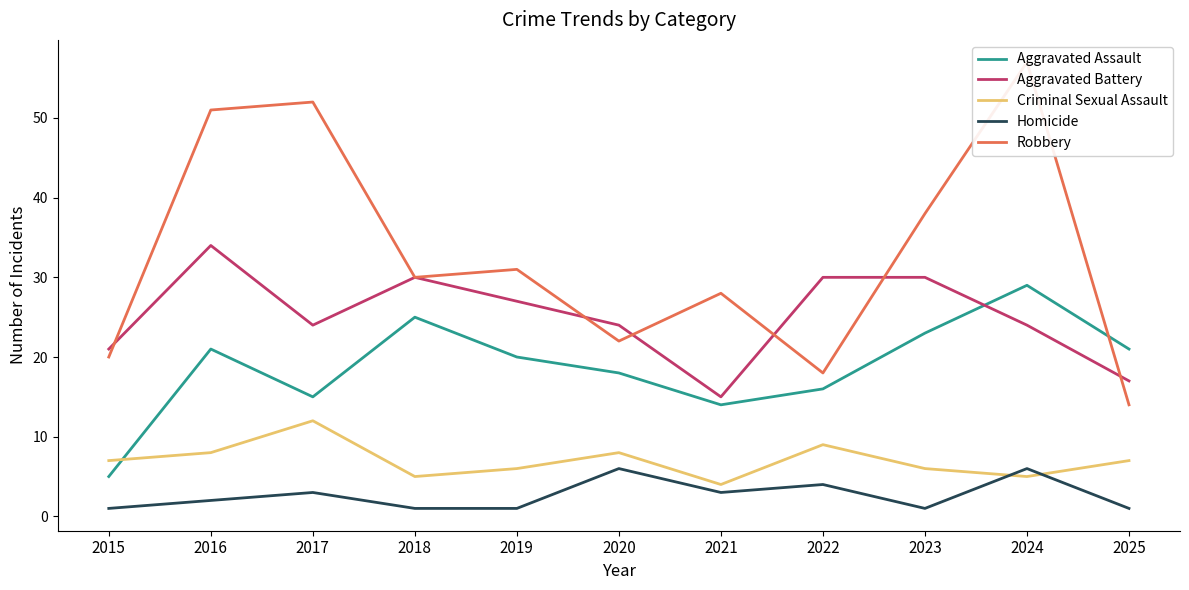

What value does the Aggravated Battery series have at 2024, to the nearest 5?

25